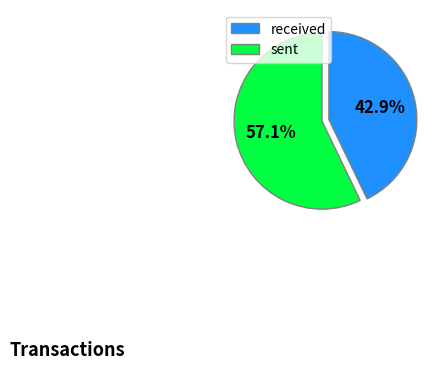

To the nearest percent, what is the average slice percentage?

50%